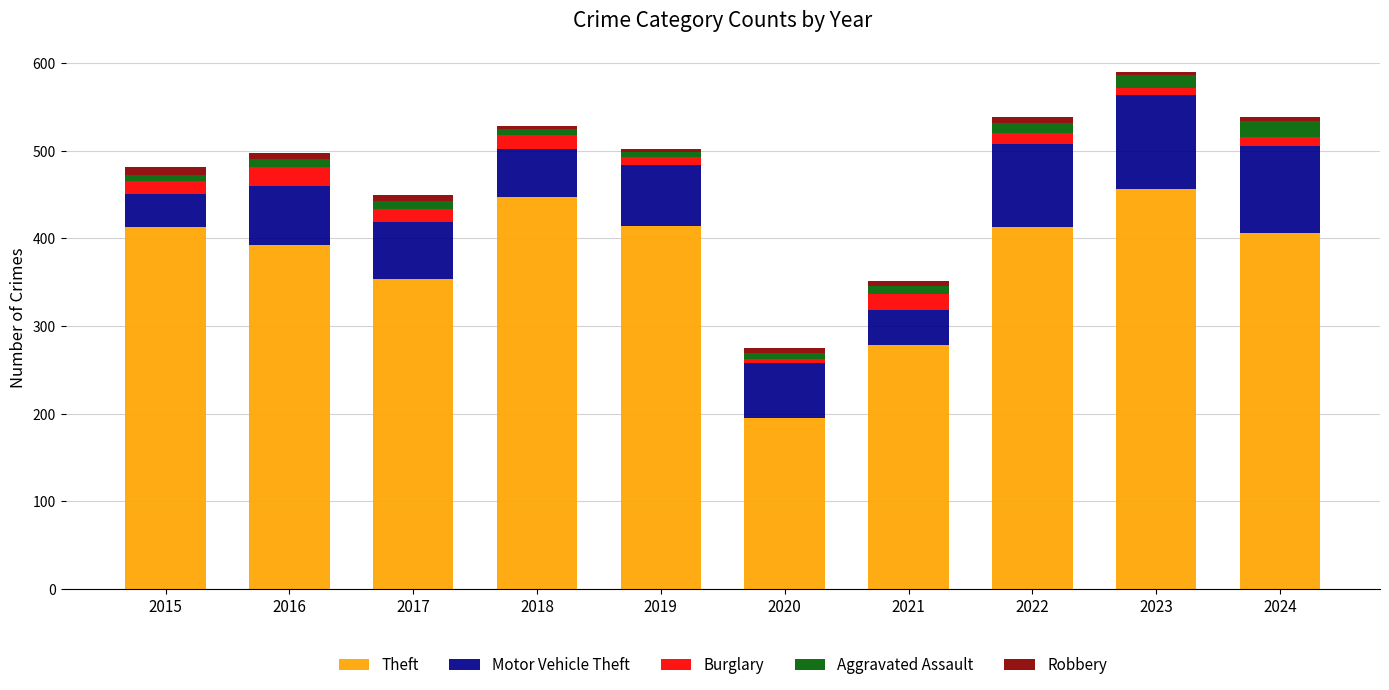

What is the maximum value for Theft?

456